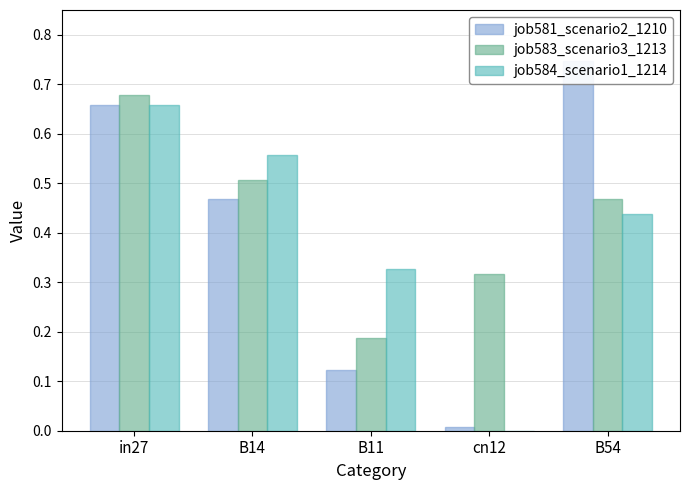

Is it true that job583_scenario3_1213 equals 0.5 at B54?

True